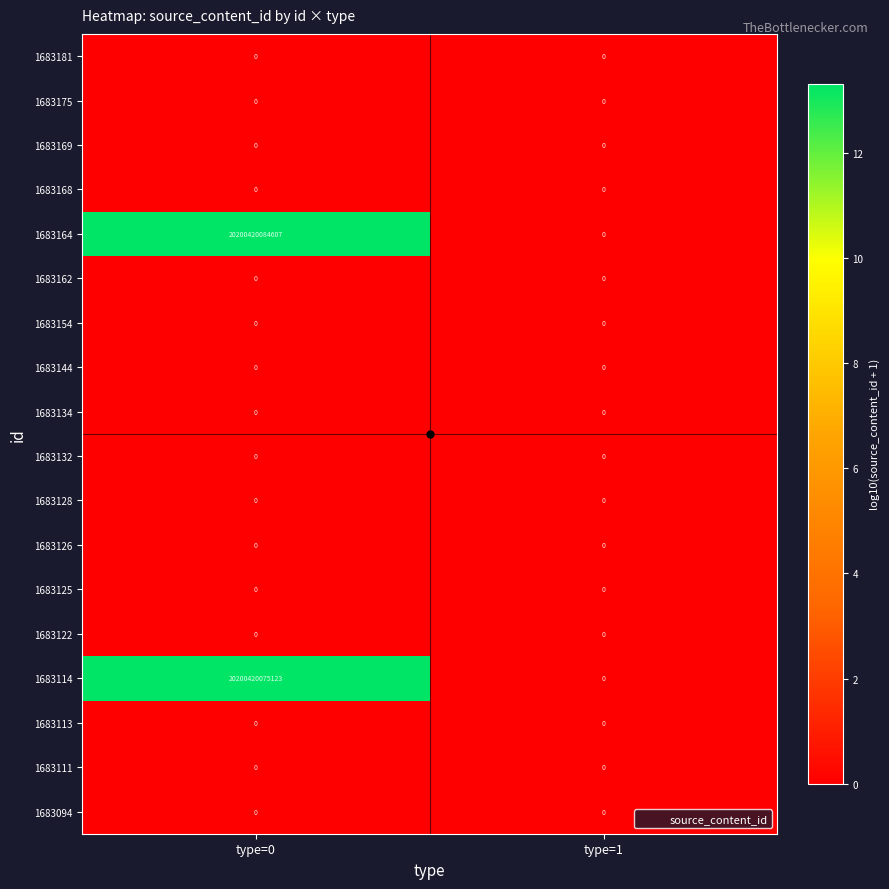

Which series has the widest spread of values?

1683164